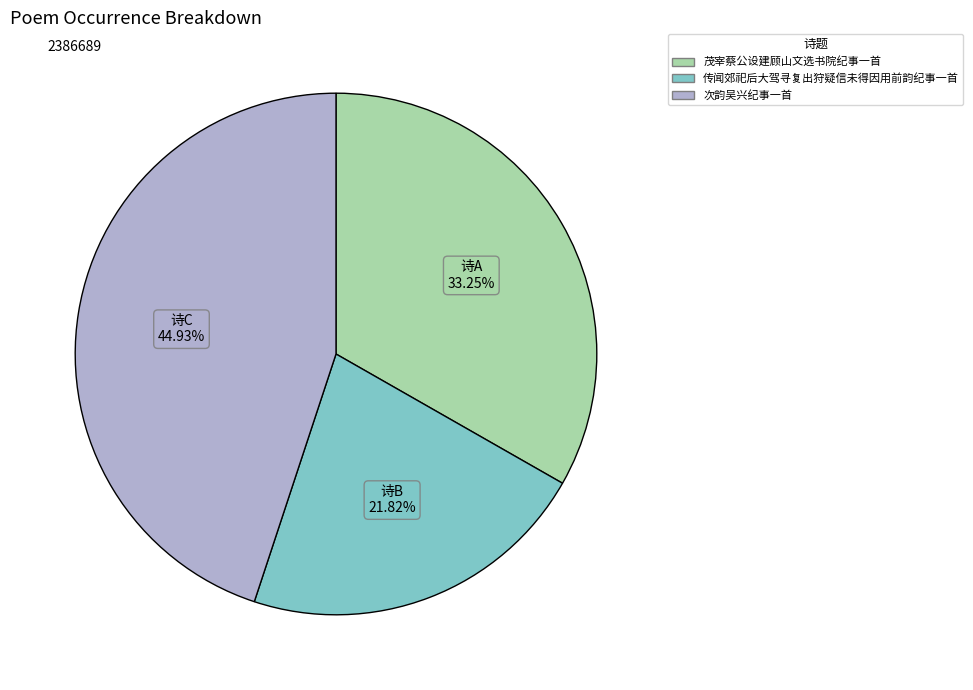

To the nearest percent, what portion does 茂宰蔡公设建顾山文选书院纪事一首 represent?

33%